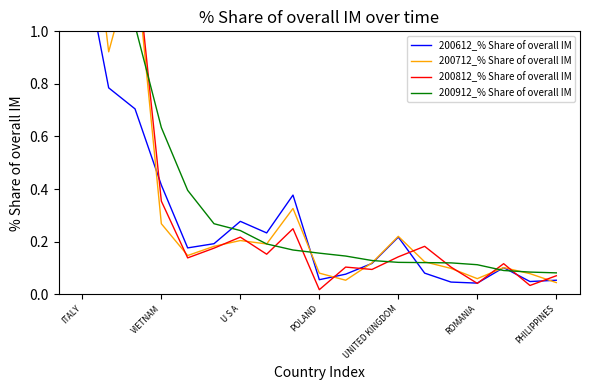

What is the greatest value displayed?

3.7